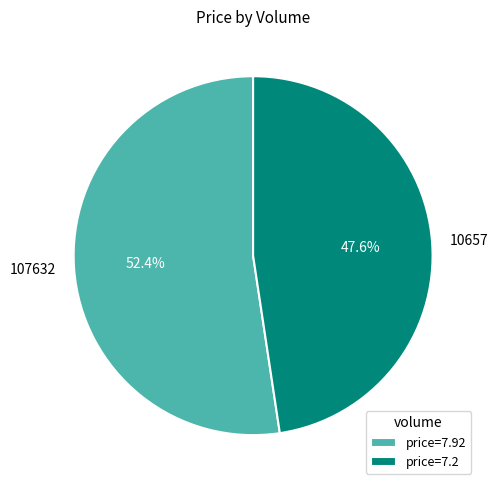

What is the ratio of the value at 10657 to the value at 107632?

0.9